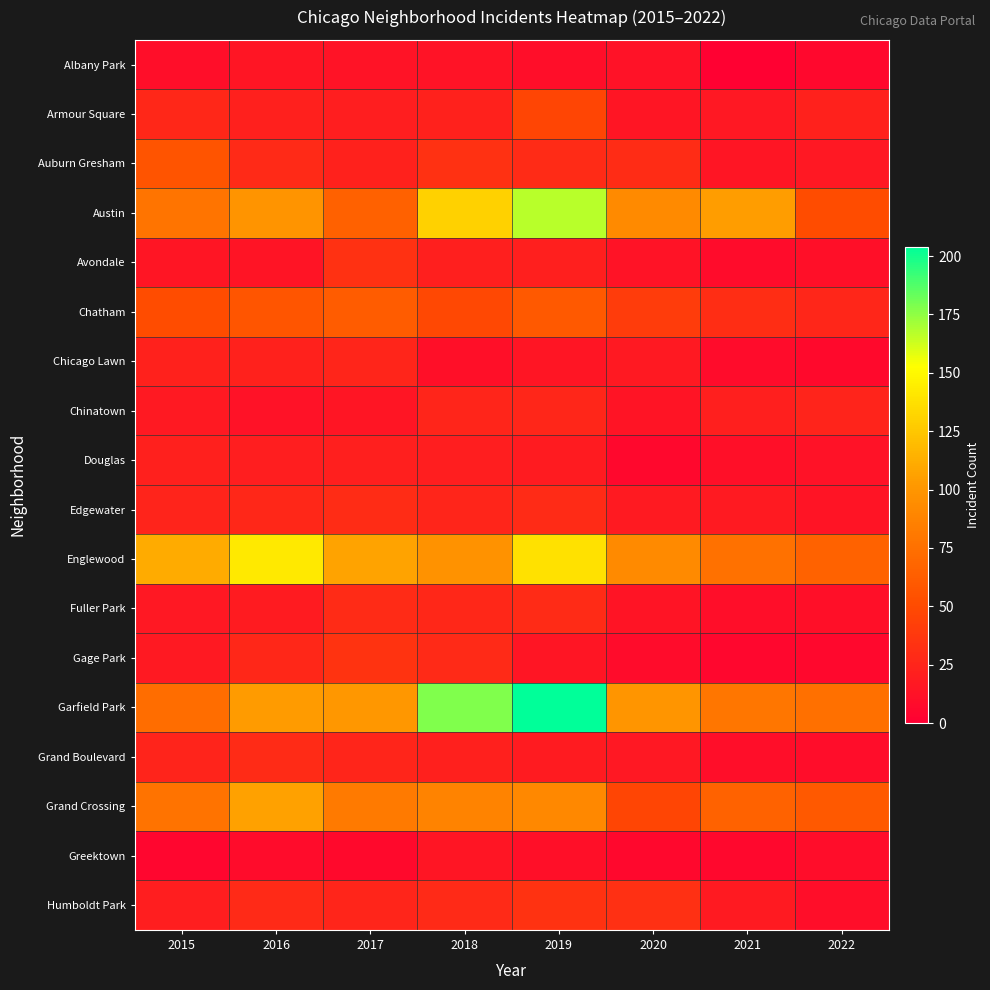

Reading right to left, transcribe all the data shown in this chart.

Albany Park: 2022=6	2021=1	2020=12	2019=10	2018=13	2017=13	2016=15	2015=10
Armour Square: 2022=23	2021=16	2020=15	2019=47	2018=23	2017=20	2016=22	2015=27
Auburn Gresham: 2022=16	2021=15	2020=30	2019=29	2018=33	2017=23	2016=28	2015=56
Austin: 2022=51	2021=104	2020=92	2019=167	2018=130	2017=65	2016=99	2015=78
Avondale: 2022=11	2021=8	2020=13	2019=21	2018=21	2017=33	2016=14	2015=15
Chatham: 2022=26	2021=31	2020=40	2019=60	2018=48	2017=62	2016=57	2015=51
Chicago Lawn: 2022=7	2021=8	2020=17	2019=15	2018=11	2017=25	2016=23	2015=23
Chinatown: 2022=24	2021=21	2020=14	2019=26	2018=25	2017=15	2016=12	2015=17
Douglas: 2022=12	2021=11	2020=6	2019=19	2018=20	2017=21	2016=20	2015=22
Edgewater: 2022=14	2021=18	2020=18	2019=29	2018=25	2017=30	2016=27	2015=24
Englewood: 2022=66	2021=76	2020=92	2019=138	2018=98	2017=107	2016=142	2015=111
Fuller Park: 2022=11	2021=10	2020=14	2019=29	2018=27	2017=29	2016=19	2015=16
Gage Park: 2022=6	2021=5	2020=8	2019=15	2018=28	2017=35	2016=27	2015=17
Garfield Park: 2022=75	2021=79	2020=100	2019=204	2018=178	2017=101	2016=103	2015=73
Grand Boulevard: 2022=9	2021=10	2020=16	2019=19	2018=22	2017=25	2016=29	2015=24
Grand Crossing: 2022=60	2021=66	2020=47	2019=91	2018=88	2017=82	2016=106	2015=77
Greektown: 2022=9	2021=6	2020=6	2019=11	2018=15	2017=7	2016=8	2015=4
Humboldt Park: 2022=10	2021=18	2020=32	2019=34	2018=28	2017=25	2016=28	2015=20